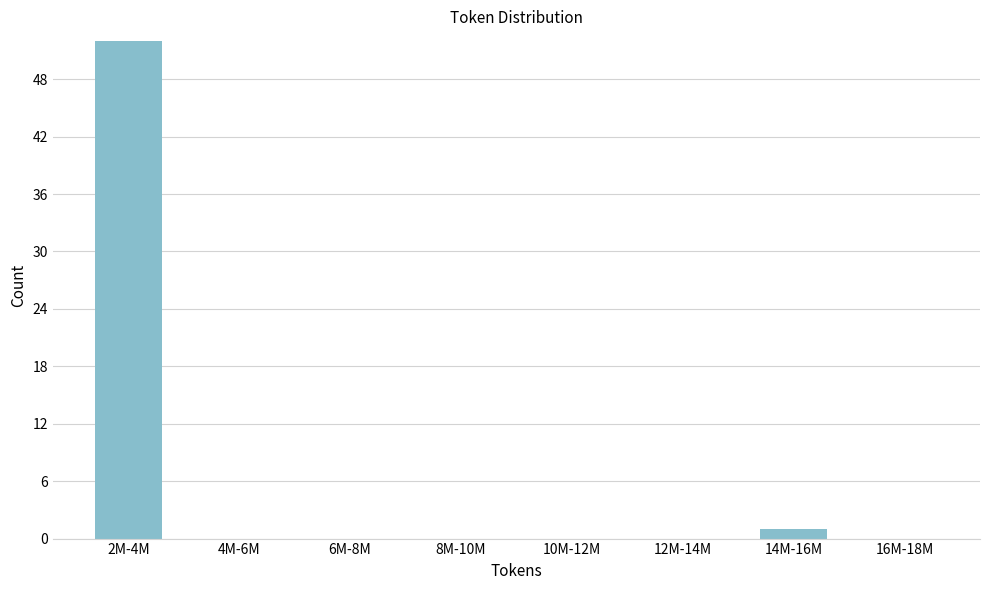

Reading left to right, list all the values displayed in this chart.

2M-4M=52	4M-6M=0	6M-8M=0	8M-10M=0	10M-12M=0	12M-14M=0	14M-16M=1	16M-18M=0